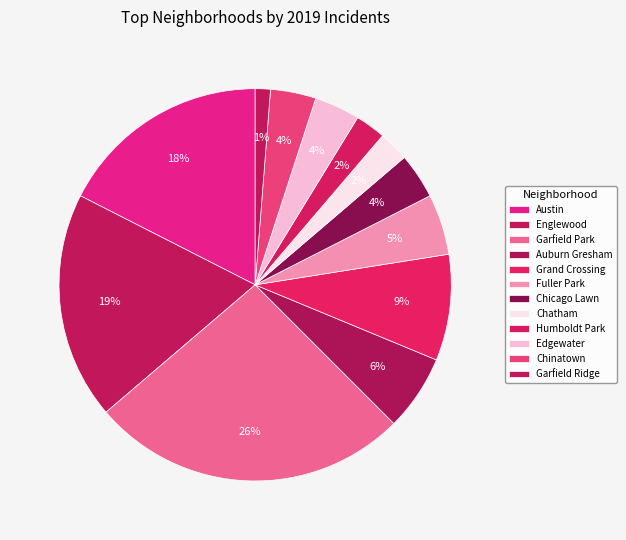

How many slices are in this pie chart?

12